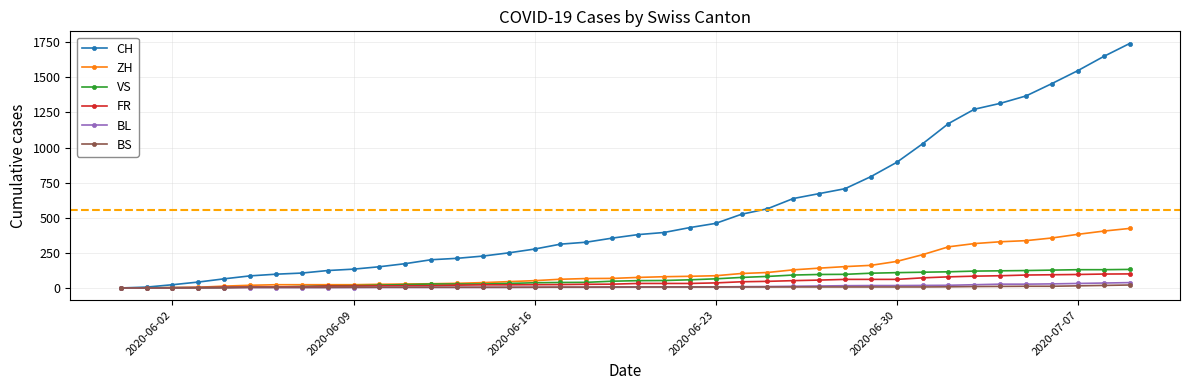

Which category has the highest value in the BS series?

2020-07-09